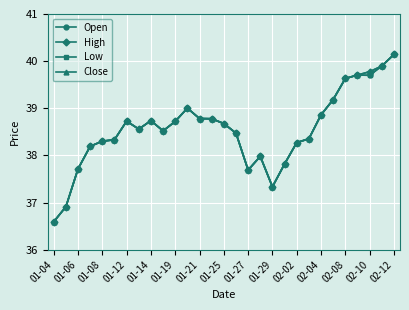

Does the chart have visible grid lines?

Yes